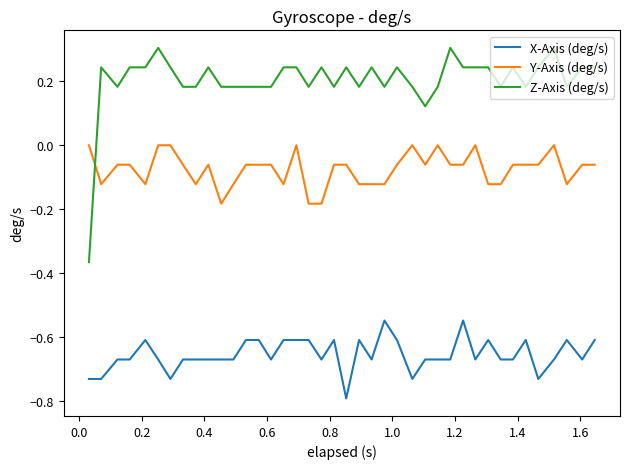

What is the greatest value displayed?

0.3